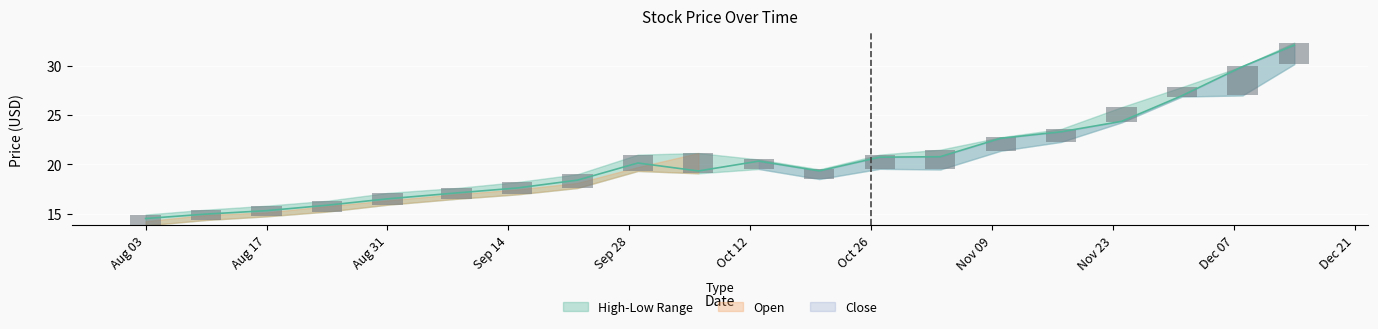

Reading left to right, list all the values displayed in this chart.

Open: 2020-08-03=14.2	2020-08-10=14.9	2020-08-17=15.1	2020-08-24=15.8	2020-08-31=16.3	2020-09-08=17.0	2020-09-15=17.4	2020-09-22=18.1	2020-09-29=19.7	2020-10-06=21.1	2020-10-13=19.7	2020-10-20=19.4	2020-10-27=20.5	2020-11-03=21.1	2020-11-10=21.5	2020-11-17=22.5	2020-11-24=25.4	2020-12-01=27.6	2020-12-08=27.0	2020-12-14=30.6
Low: 2020-08-03=13.8	2020-08-10=14.3	2020-08-17=14.7	2020-08-24=15.2	2020-08-31=15.9	2020-09-08=16.5	2020-09-15=16.9	2020-09-22=17.6	2020-09-29=19.3	2020-10-06=19.1	2020-10-13=19.5	2020-10-20=18.5	2020-10-27=19.6	2020-11-03=19.5	2020-11-10=21.4	2020-11-17=22.3	2020-11-24=24.3	2020-12-01=26.9	2020-12-08=27.0	2020-12-14=30.2
High: 2020-08-03=14.9	2020-08-10=15.4	2020-08-17=15.8	2020-08-24=16.3	2020-08-31=17.1	2020-09-08=17.6	2020-09-15=18.2	2020-09-22=19.0	2020-09-29=21.0	2020-10-06=21.1	2020-10-13=20.5	2020-10-20=19.5	2020-10-27=21.0	2020-11-03=21.5	2020-11-10=22.8	2020-11-17=23.6	2020-11-24=25.8	2020-12-01=27.9	2020-12-08=30.0	2020-12-14=32.4
Close: 2020-08-03=14.5	2020-08-10=14.9	2020-08-17=15.3	2020-08-24=15.8	2020-08-31=16.5	2020-09-08=17.1	2020-09-15=17.6	2020-09-22=18.4	2020-09-29=20.1	2020-10-06=19.3	2020-10-13=20.3	2020-10-20=19.3	2020-10-27=20.7	2020-11-03=20.8	2020-11-10=22.6	2020-11-17=23.3	2020-11-24=24.4	2020-12-01=27.0	2020-12-08=29.9	2020-12-14=32.1